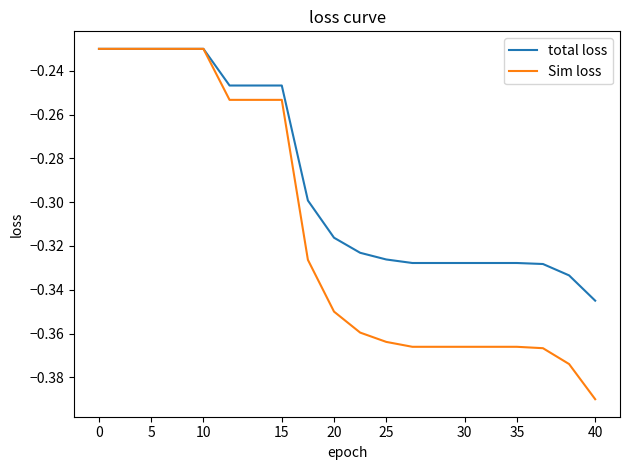

Which series has the widest spread of values?

Sim loss